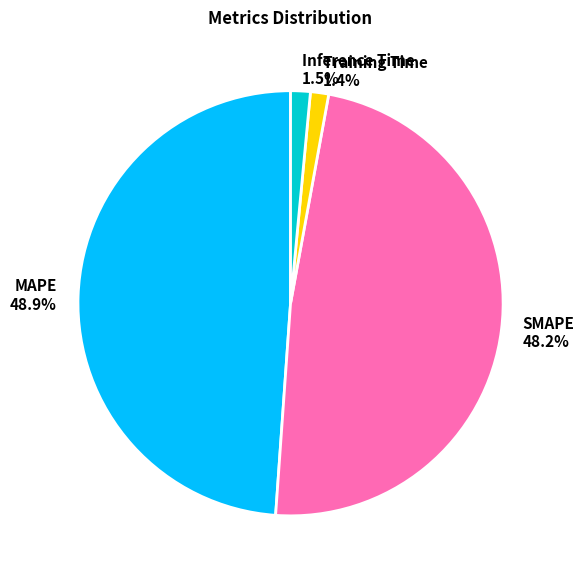

Is it true that Training Time is 9% of the pie?

False